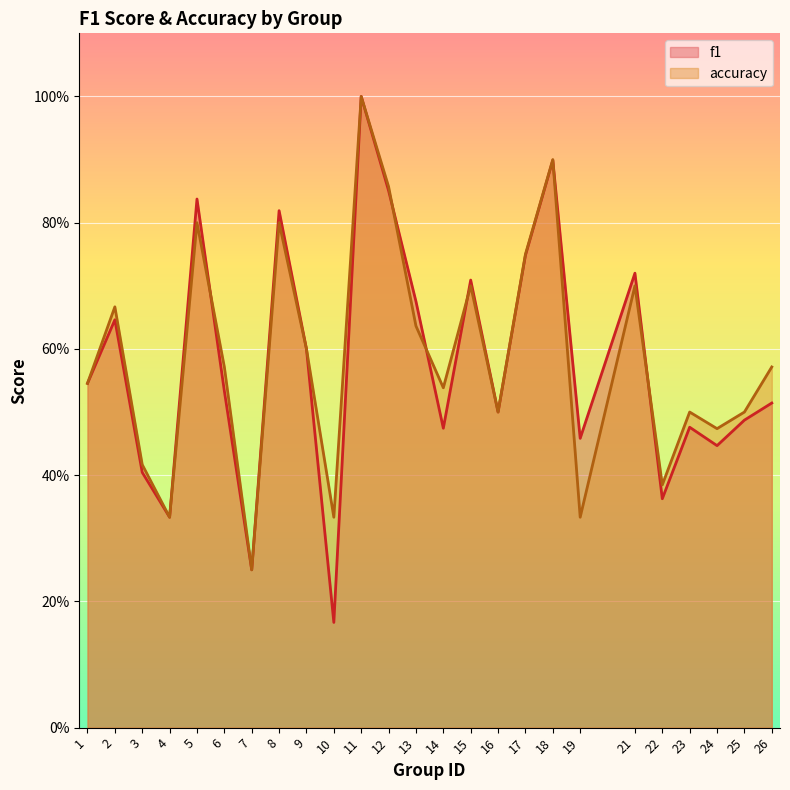

At which category does accuracy reach its first local valley?

4